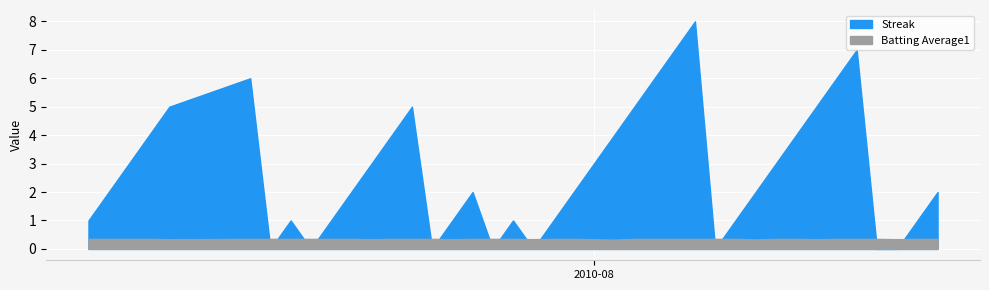

List the series in order of their peak value, highest first.

Streak, Batting Average1